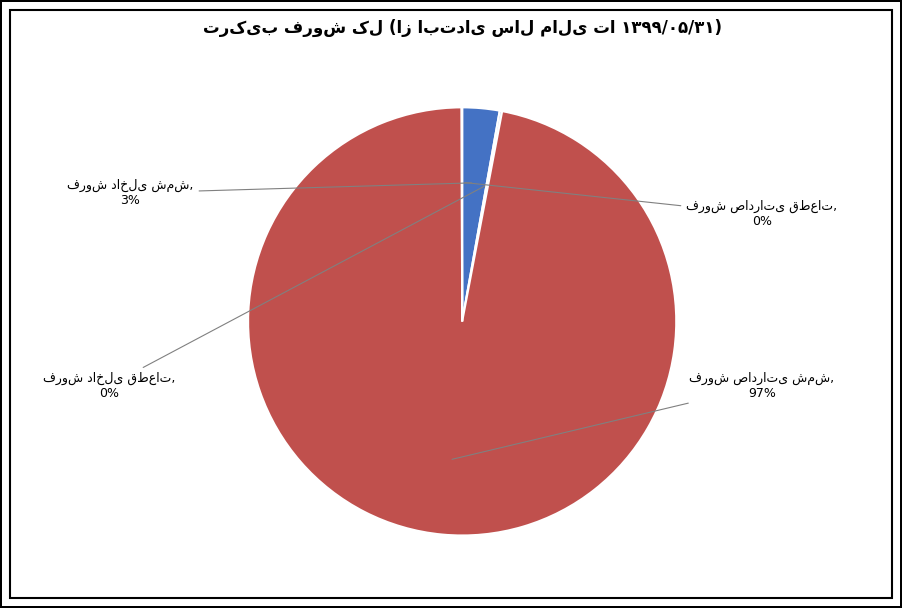

To the nearest percent, what is the difference between the largest and smallest slice percentages?

97%